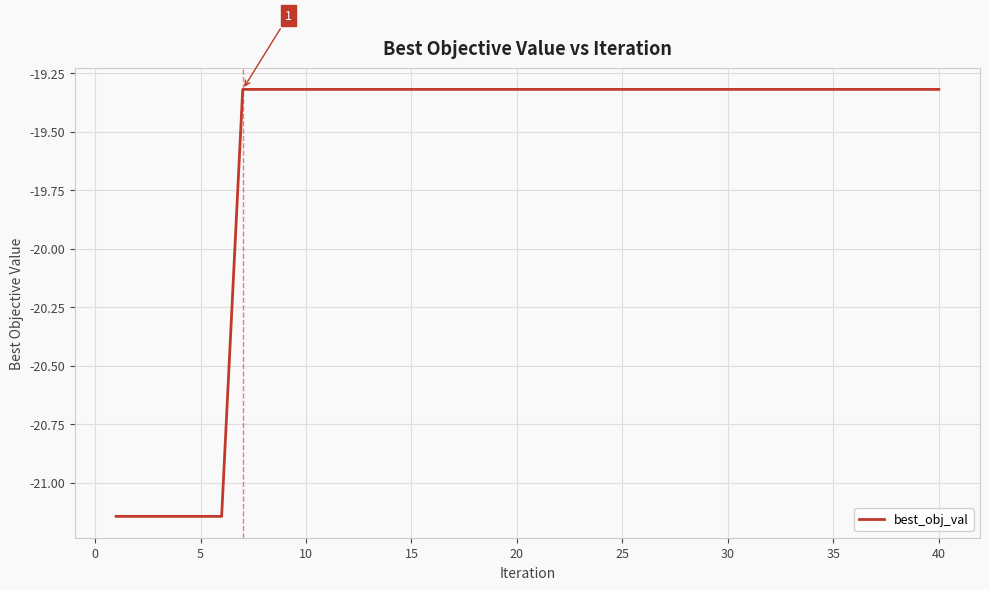

What is the greatest value displayed?

-19.3